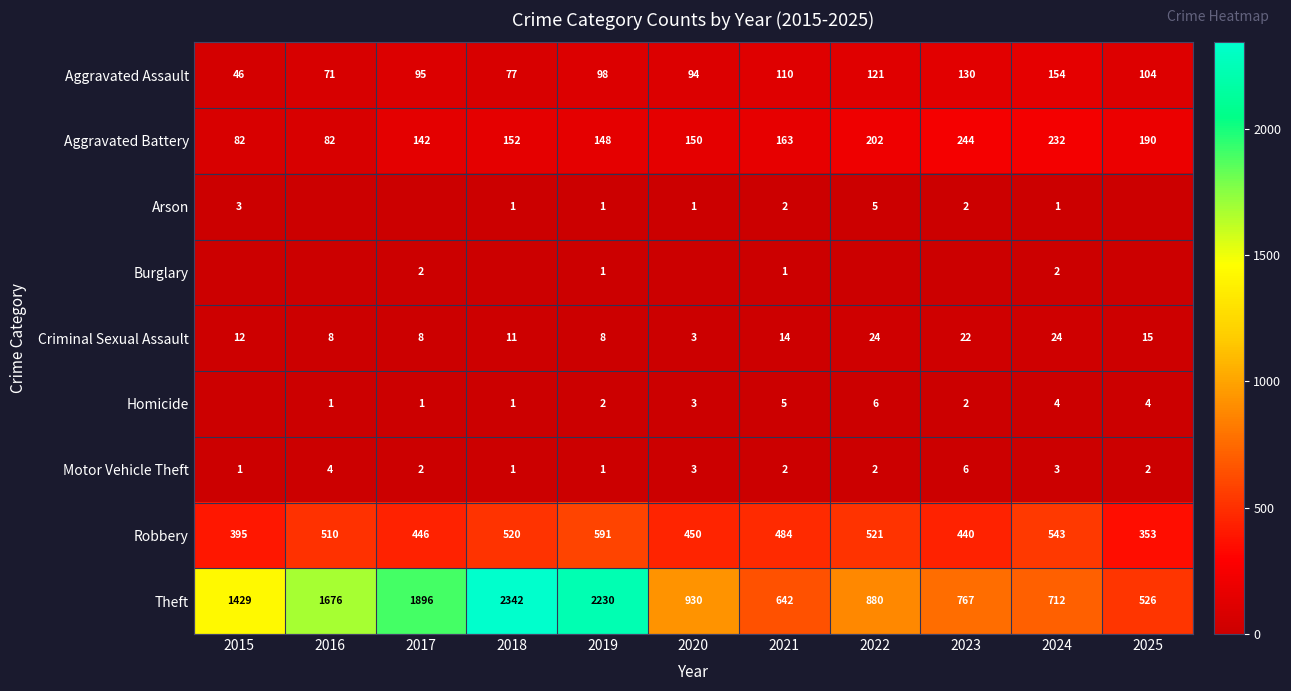

What is the average value of the Robbery series?

478